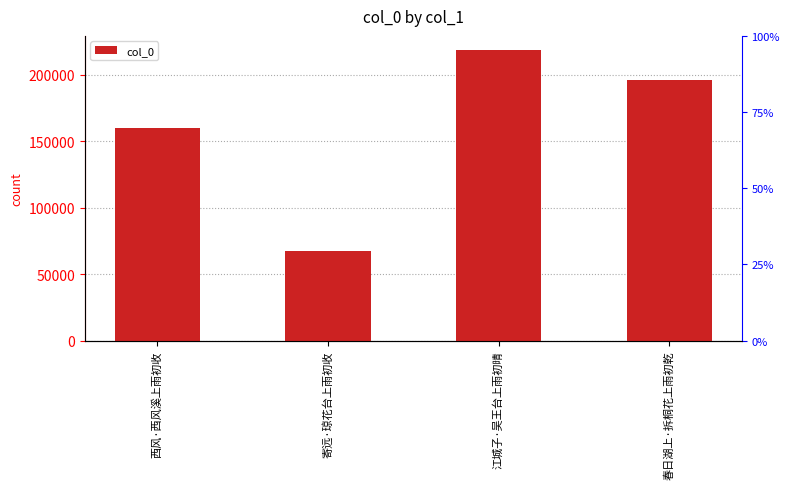

What value does the data have at 寄远·琼花台上雨初收, to the nearest 100?

67000